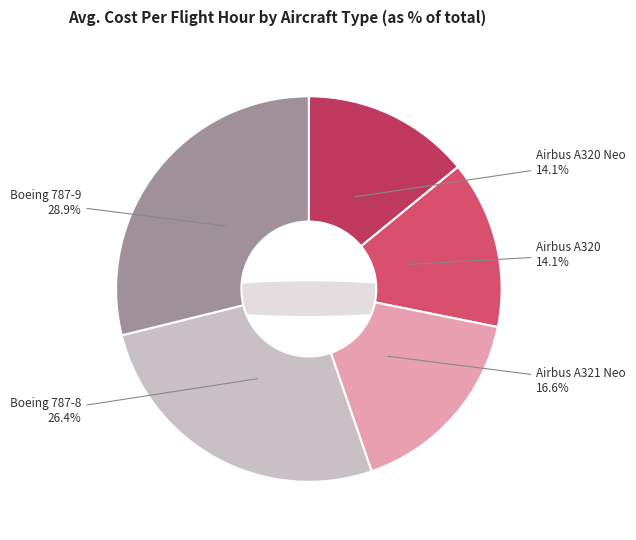

What is the ratio of the value at Boeing 787-8 to the value at Airbus A321 Neo?

1.6